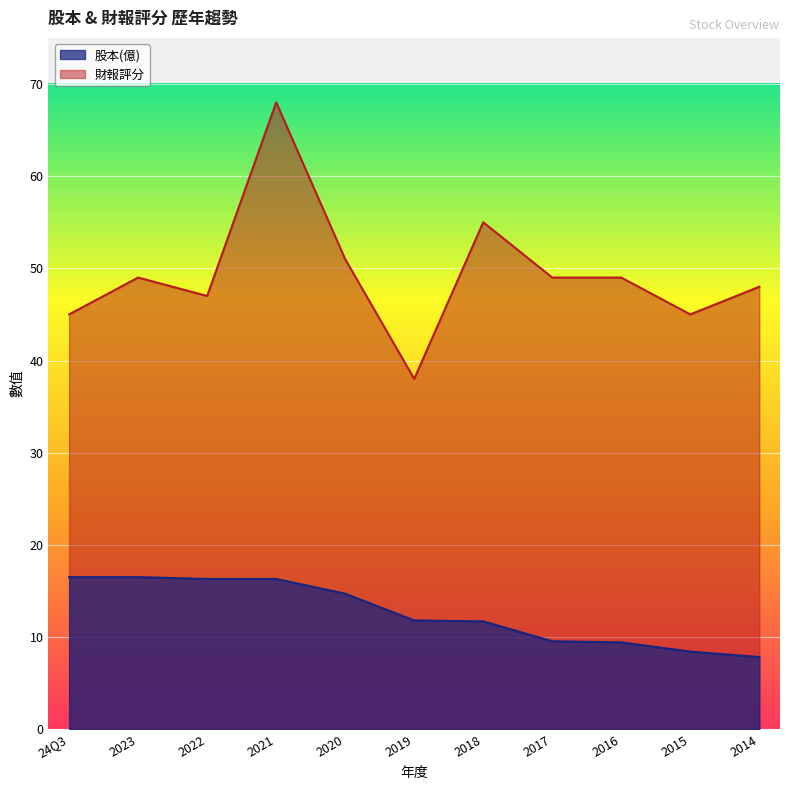

Where does the 財報評分 series first go above 49?

2021